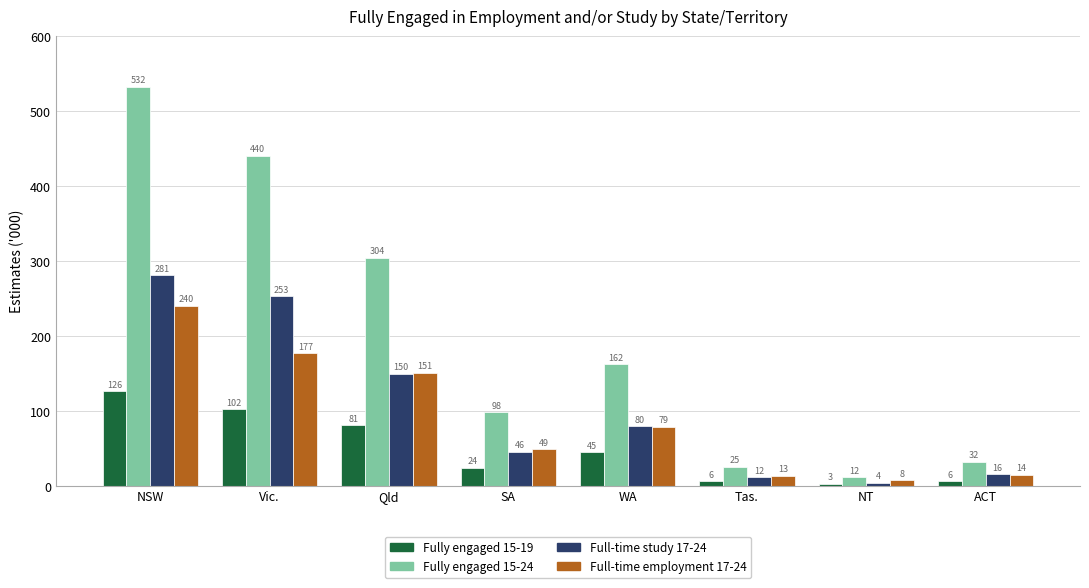

The value of Full-time employment 17-24 at Vic. is 304.0. True or false?

False